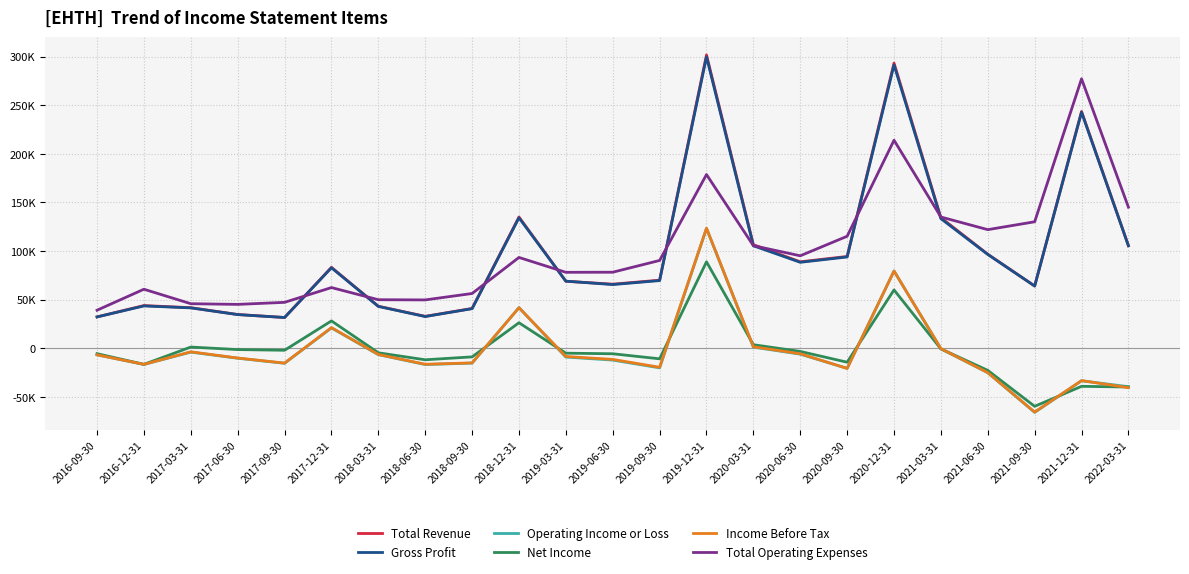

Which category has the highest value in the Net Income series?

2019-12-31